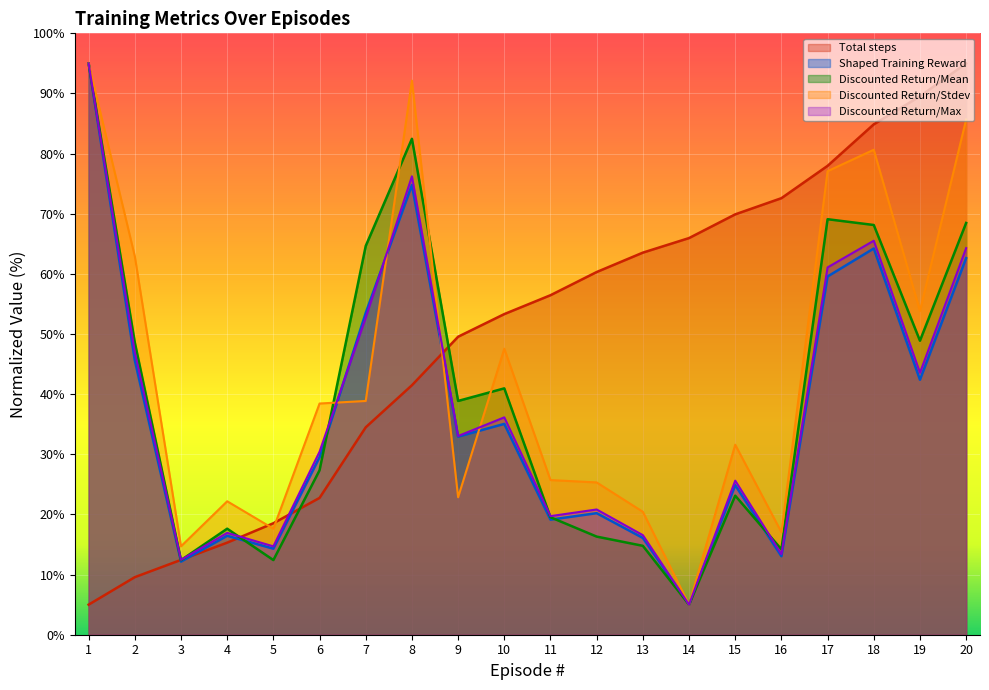

At how many categories does at least one series exceed 75?

6